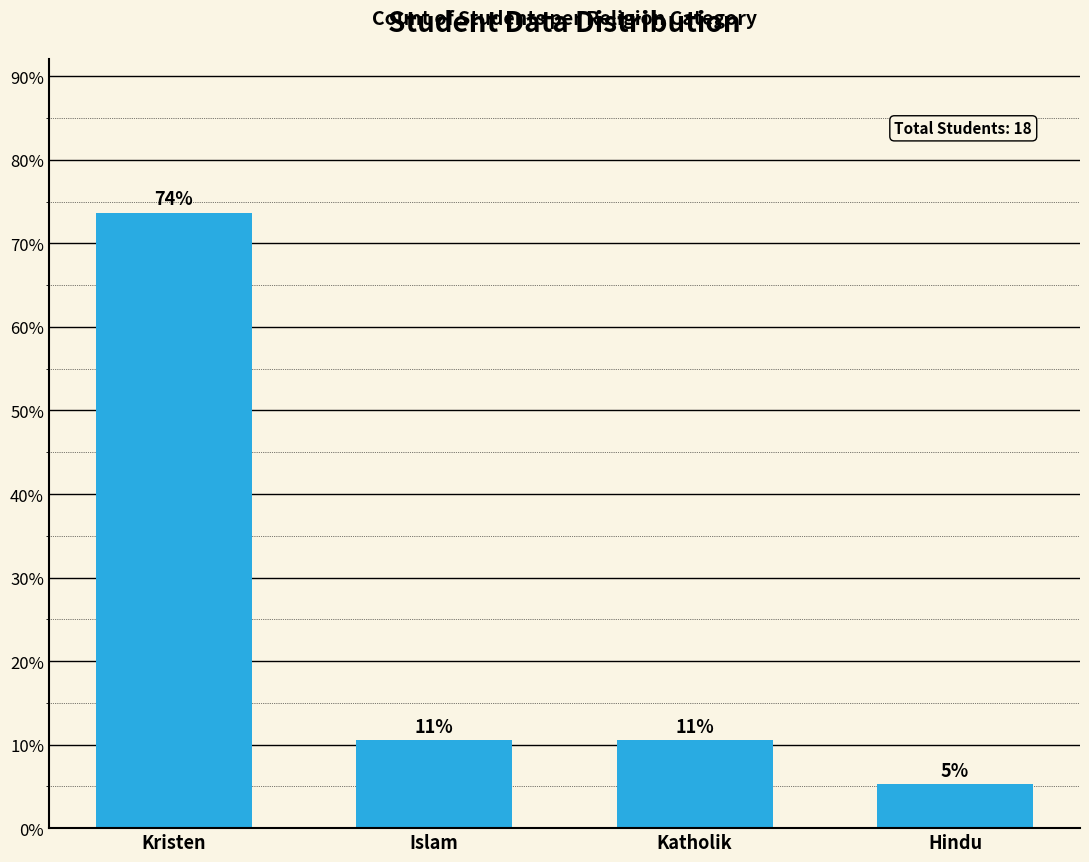

What is the approximate value at Katholik?

10.5